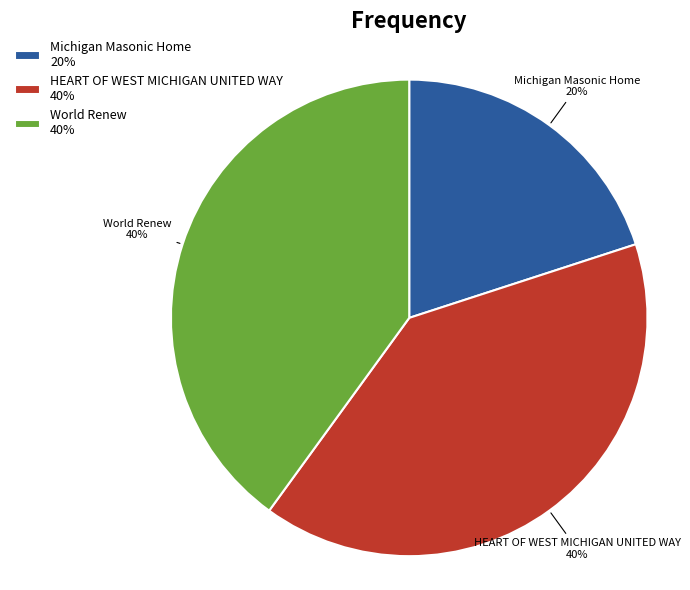

Is it true that Michigan Masonic Home is 26% of the pie?

False